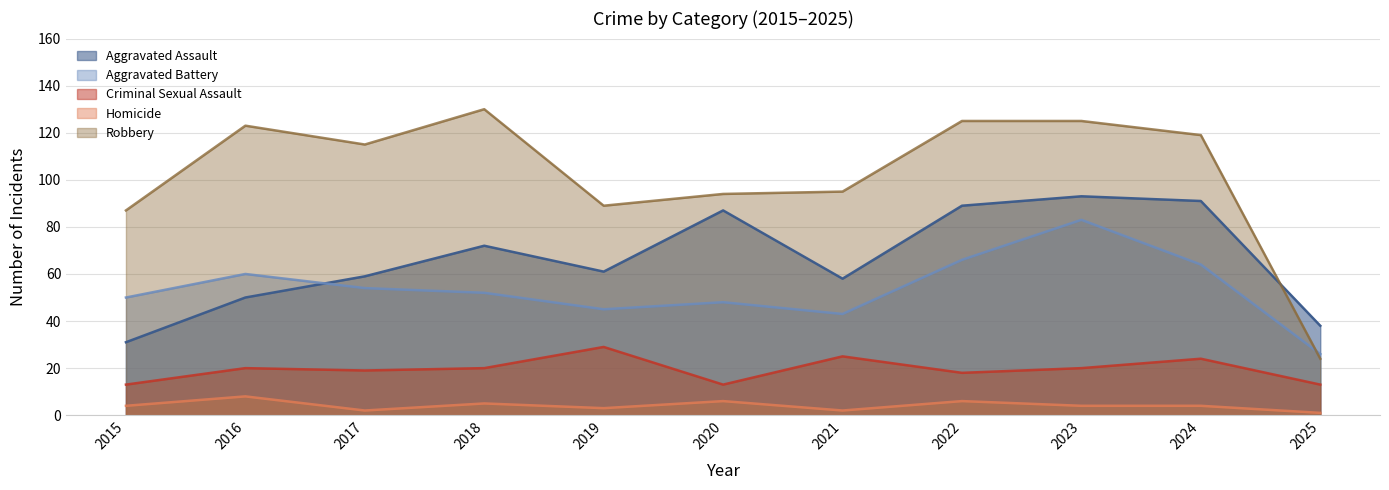

True or false: Criminal Sexual Assault has a value of 9 at 2022.

False